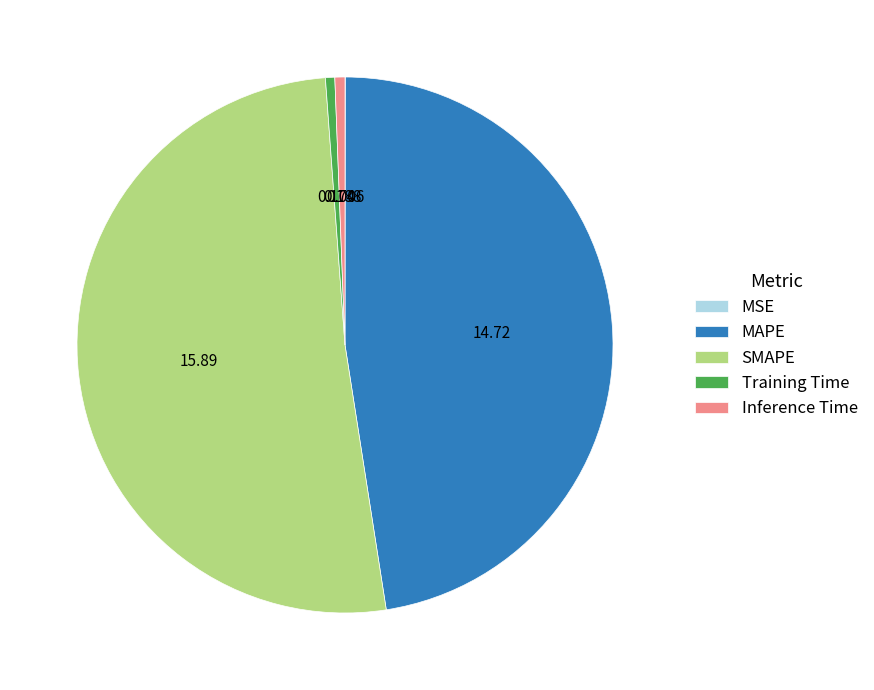

True or false: SMAPE accounts for 59% of the total.

False